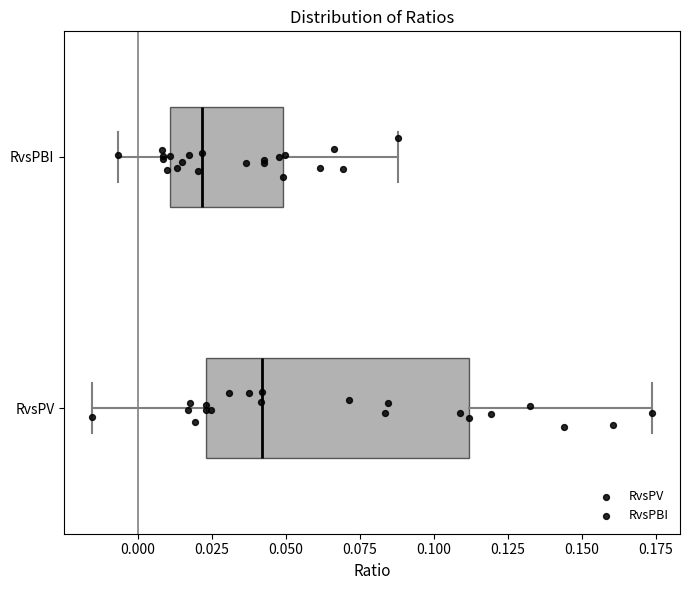

Reading bottom to top, read every box against the x-axis: the position of its median line, the range the box covers, and the ends of its whiskers. The values are not printed on the chart, so give them approximately, as read against the axis.

RvsPV: median 0.040, box 0.025 to 0.110, whiskers -0.015 to 0.175
RvsPBI: median 0.020, box 0.010 to 0.050, whiskers -0.005 to 0.090